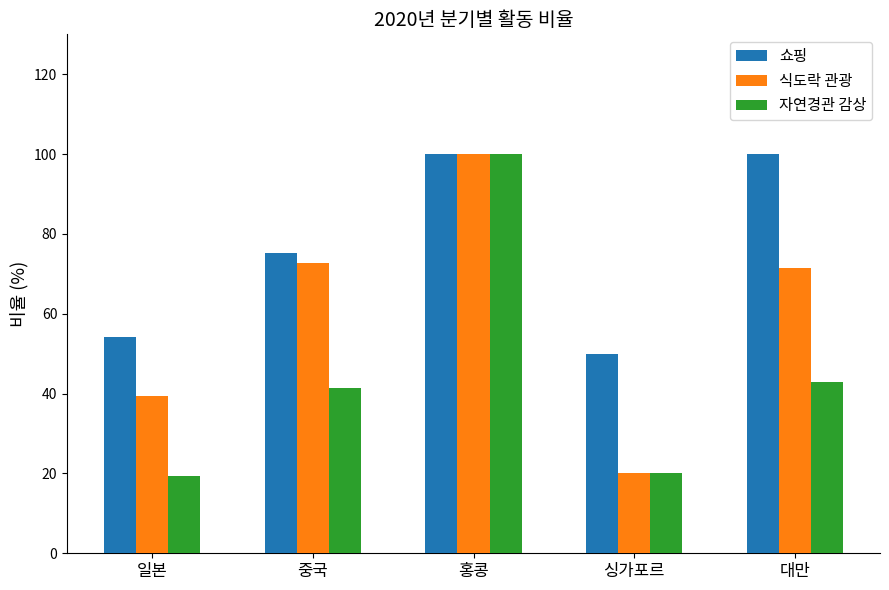

What is the value of the 자연경관 감상 bar at the 4th from the left?

20.0